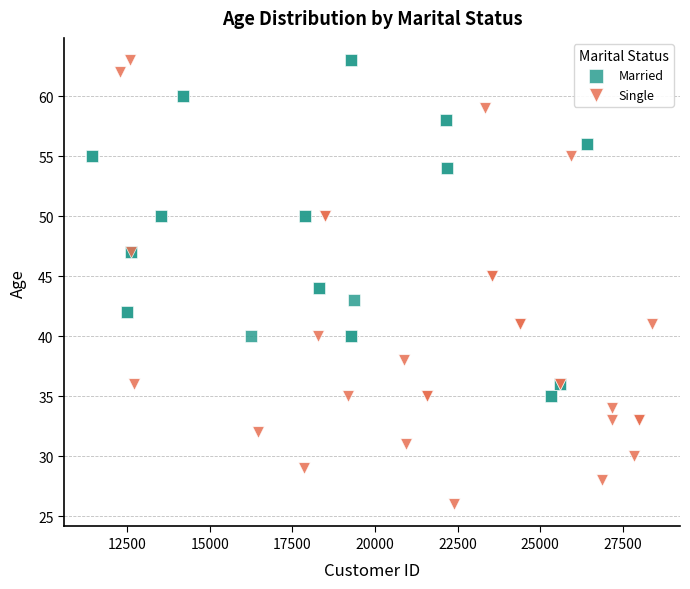

Which series has the largest Y range (max minus min)?

Single